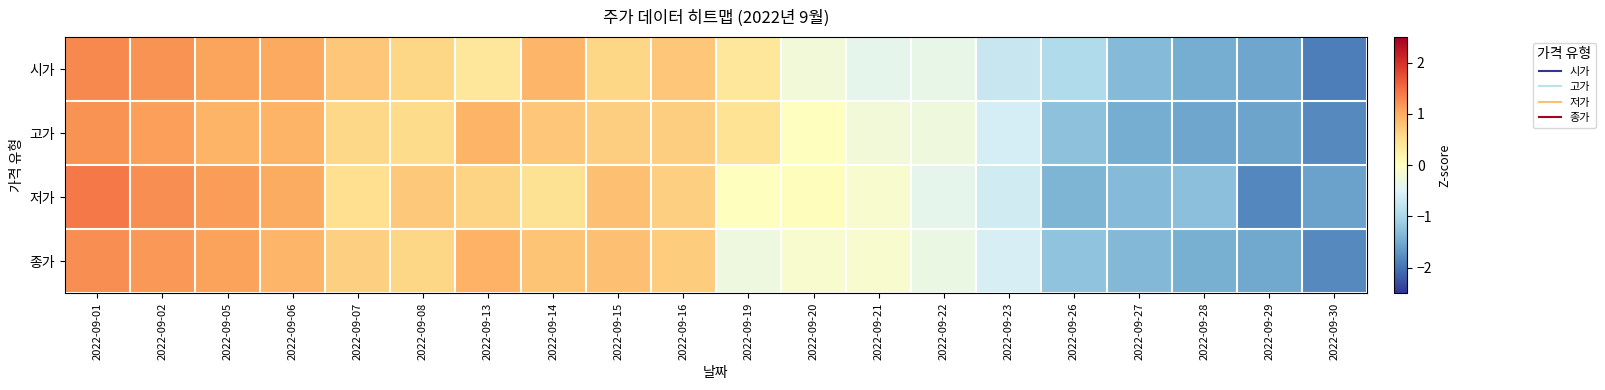

Reading left to right, what are all the values shown in this chart?

시가: 2022-09-01=1.3	2022-09-02=1.2	2022-09-05=1.1	2022-09-06=1.0	2022-09-07=0.7	2022-09-08=0.6	2022-09-13=0.4	2022-09-14=0.9	2022-09-15=0.6	2022-09-16=0.7	2022-09-19=0.4	2022-09-20=-0.2	2022-09-21=-0.4	2022-09-22=-0.4	2022-09-23=-0.7	2022-09-26=-0.9	2022-09-27=-1.3	2022-09-28=-1.5	2022-09-29=-1.6	2022-09-30=-1.9
고가: 2022-09-01=1.2	2022-09-02=1.1	2022-09-05=0.9	2022-09-06=0.9	2022-09-07=0.6	2022-09-08=0.5	2022-09-13=0.9	2022-09-14=0.8	2022-09-15=0.7	2022-09-16=0.7	2022-09-19=0.4	2022-09-20=0.0	2022-09-21=-0.2	2022-09-22=-0.3	2022-09-23=-0.6	2022-09-26=-1.3	2022-09-27=-1.5	2022-09-28=-1.6	2022-09-29=-1.6	2022-09-30=-1.8
저가: 2022-09-01=1.4	2022-09-02=1.2	2022-09-05=1.1	2022-09-06=1.0	2022-09-07=0.5	2022-09-08=0.7	2022-09-13=0.6	2022-09-14=0.5	2022-09-15=0.8	2022-09-16=0.7	2022-09-19=0.0	2022-09-20=0.0	2022-09-21=-0.1	2022-09-22=-0.4	2022-09-23=-0.6	2022-09-26=-1.4	2022-09-27=-1.3	2022-09-28=-1.3	2022-09-29=-1.8	2022-09-30=-1.6
종가: 2022-09-01=1.2	2022-09-02=1.2	2022-09-05=1.1	2022-09-06=0.9	2022-09-07=0.6	2022-09-08=0.6	2022-09-13=0.9	2022-09-14=0.8	2022-09-15=0.8	2022-09-16=0.7	2022-09-19=-0.3	2022-09-20=-0.1	2022-09-21=-0.1	2022-09-22=-0.3	2022-09-23=-0.6	2022-09-26=-1.2	2022-09-27=-1.4	2022-09-28=-1.5	2022-09-29=-1.5	2022-09-30=-1.8